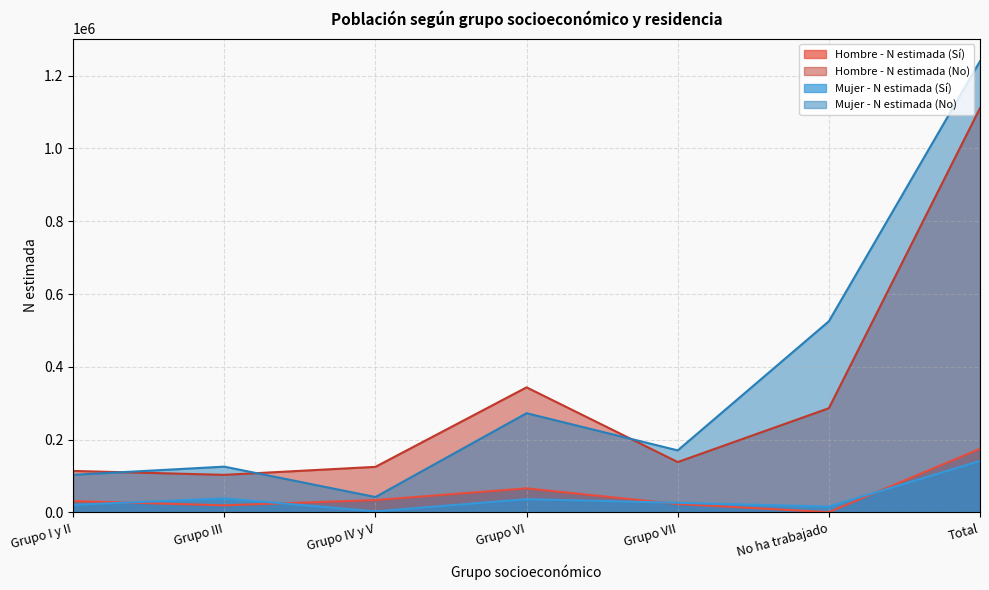

What is the difference between the maximum and second lowest values in the Hombre - N estimada (Sí) series?

155345